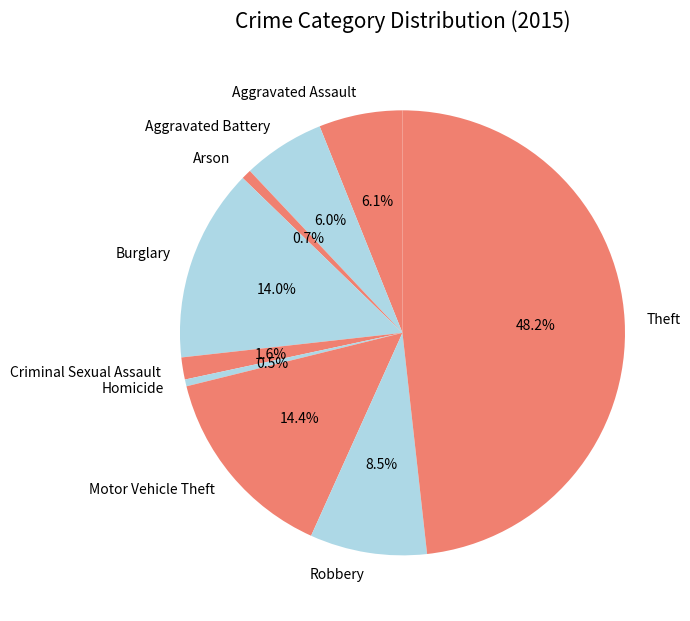

Which has a higher value, Burglary or Criminal Sexual Assault?

Burglary